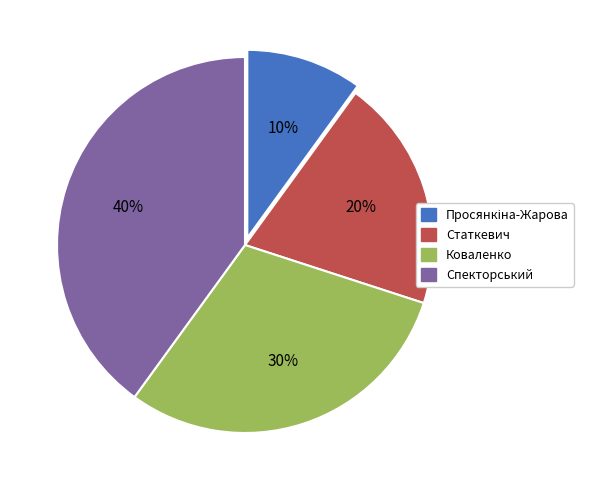

Combined, do Коваленко and Спекторський account for over 50%?

Yes